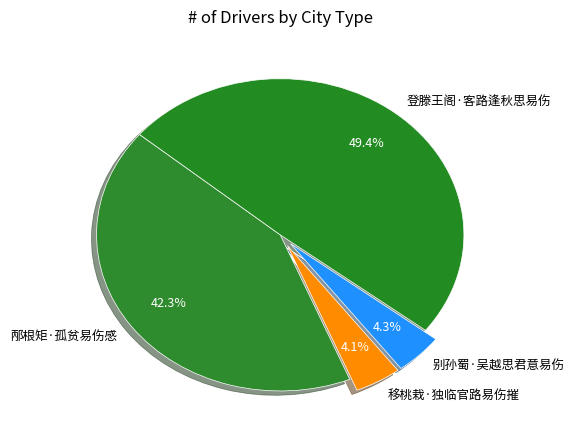

The 移桃栽·独临官路易伤摧 slice represents 19% of the pie. True or false?

False